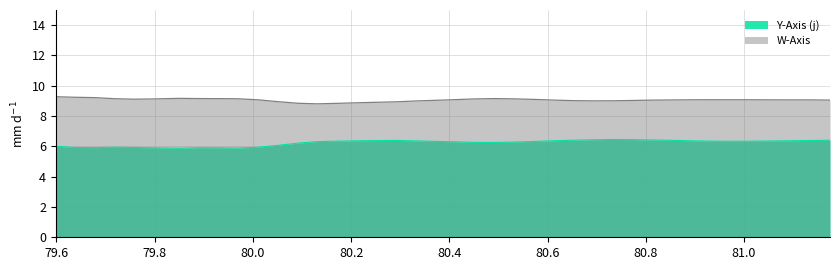

Which series has the largest total across all categories?

W-Axis